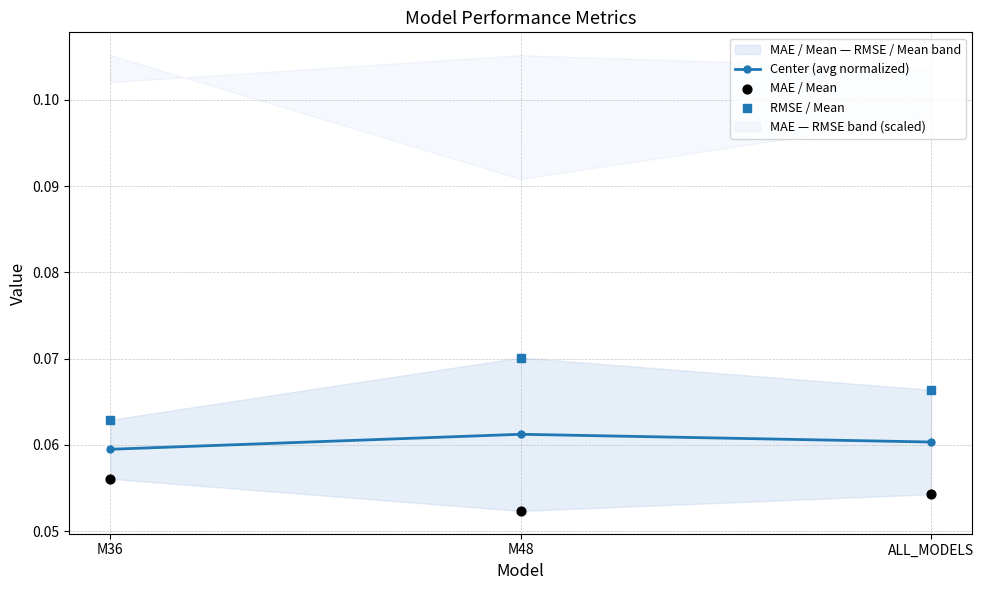

Count the Center (avg normalized) values in the range 0 to 1.

3